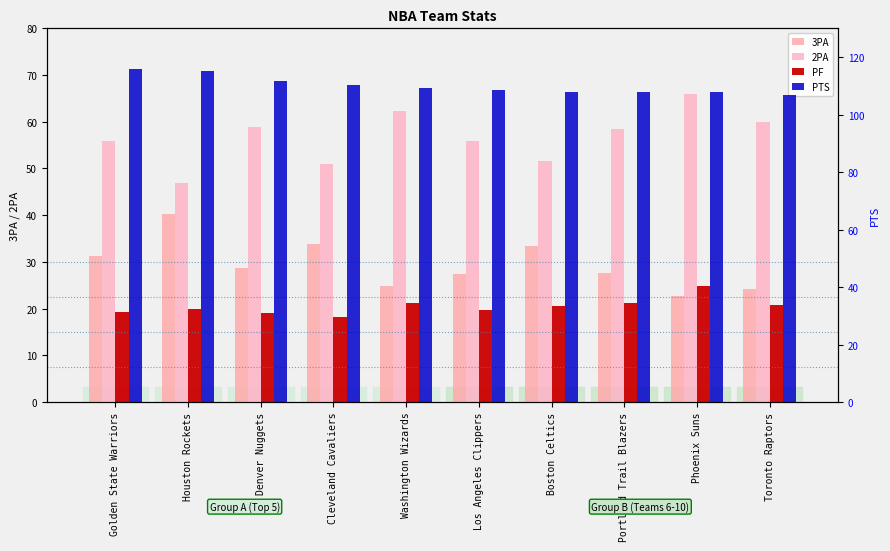

Between Golden State Warriors and Denver Nuggets, which series saw the biggest shift?

PTS